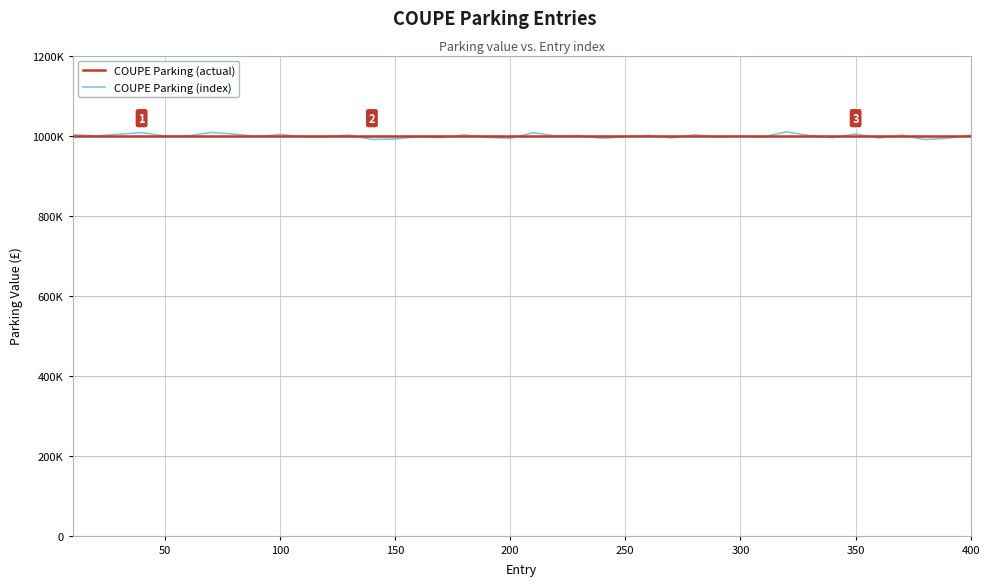

Which series has the largest total across all categories?

COUPE Parking (actual)